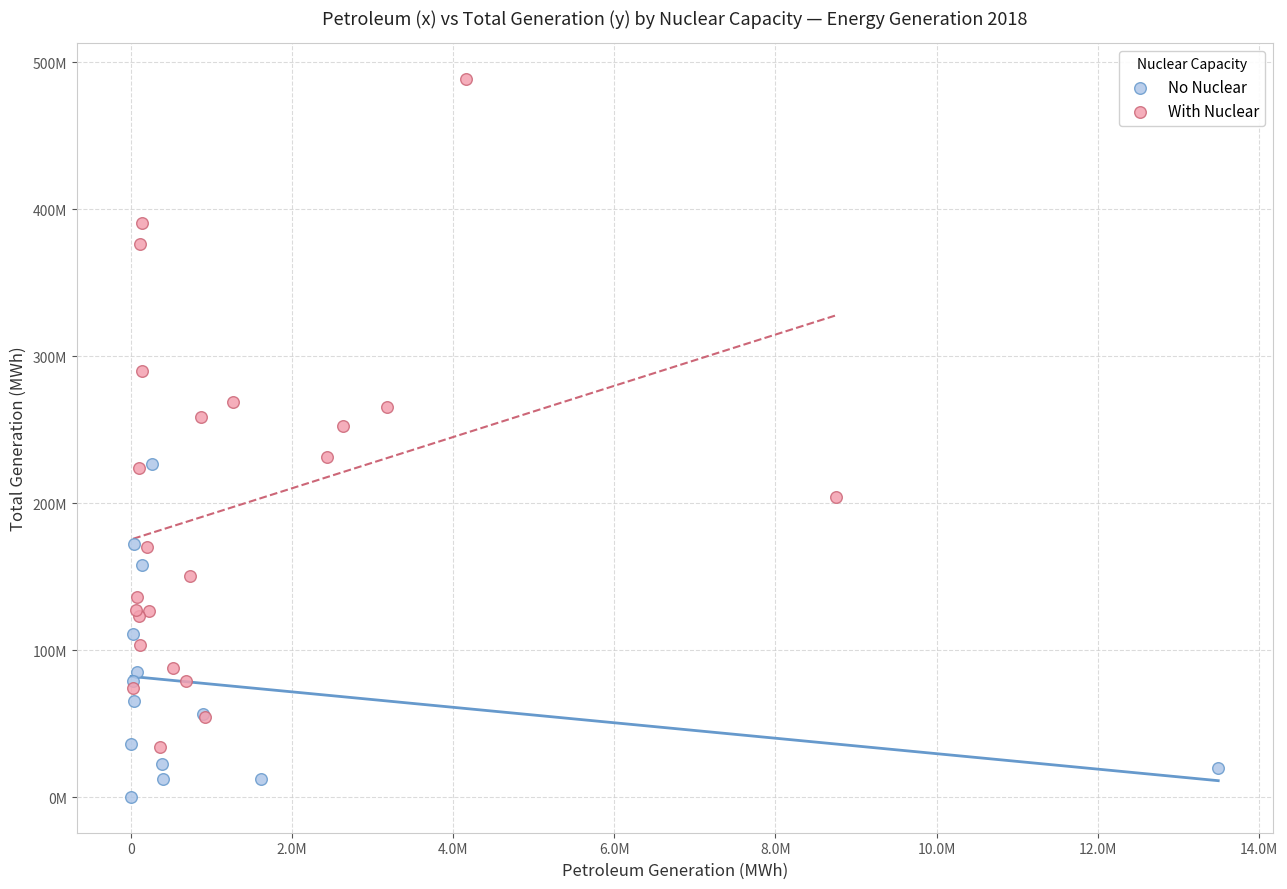

What are all the series names shown in the legend?

No Nuclear, With Nuclear